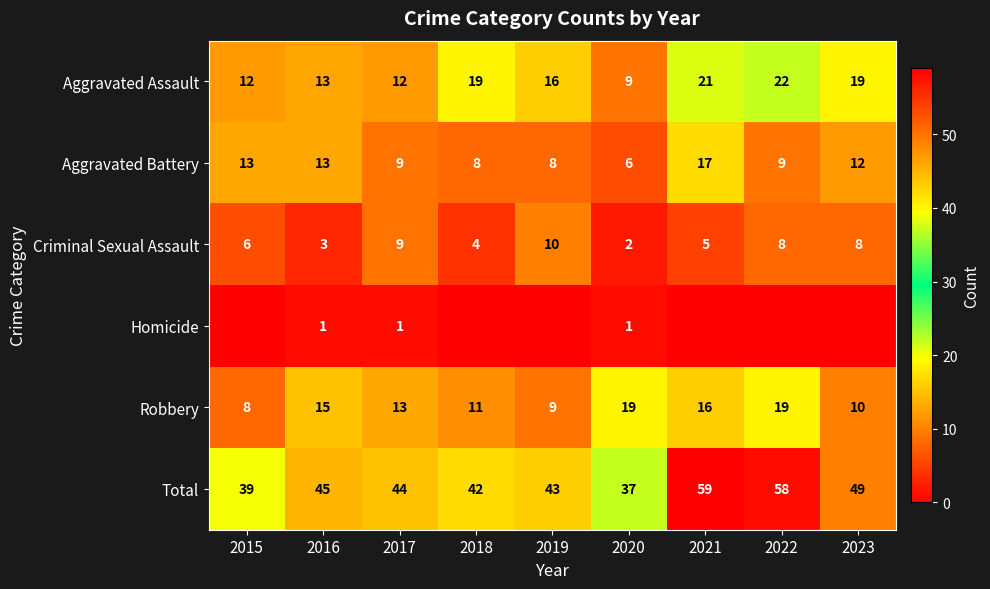

What is the sum of all Criminal Sexual Assault values?

55